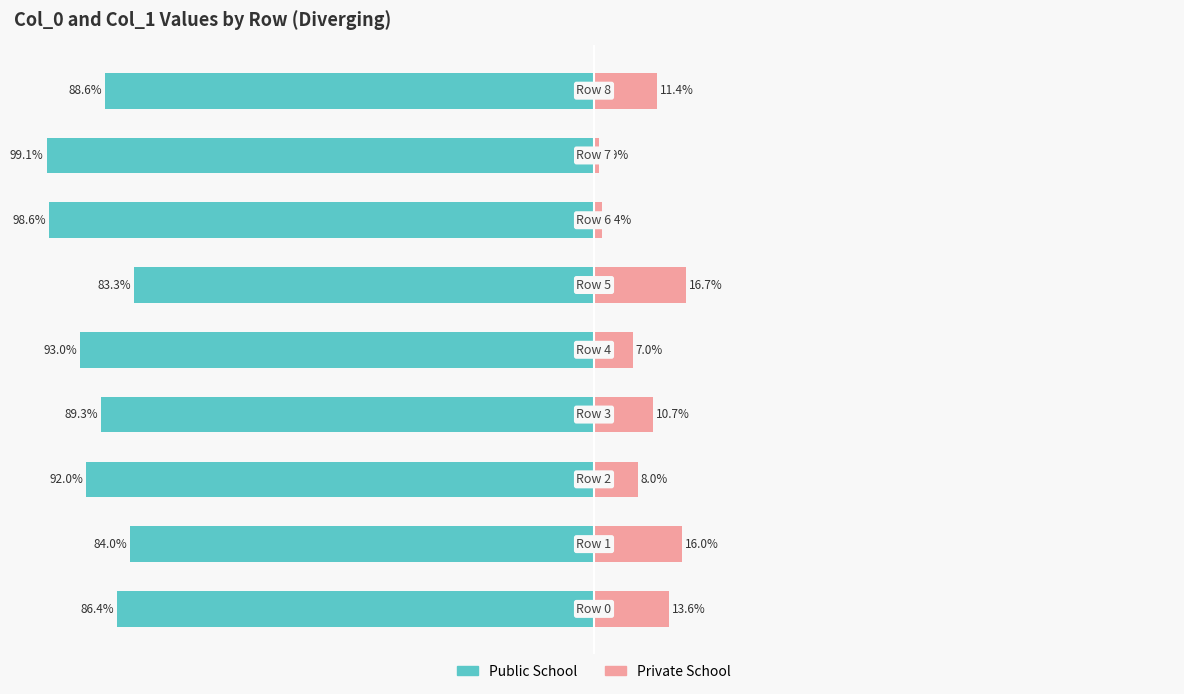

Reading right to left, extract all data points from this chart.

Public School: -88.6	-99.1	-98.6	-83.3	-93.0	-89.3	-92.0	-84.0	-86.4
Private School: 11.4	0.9	1.4	16.7	7.0	10.7	8.0	16.0	13.6